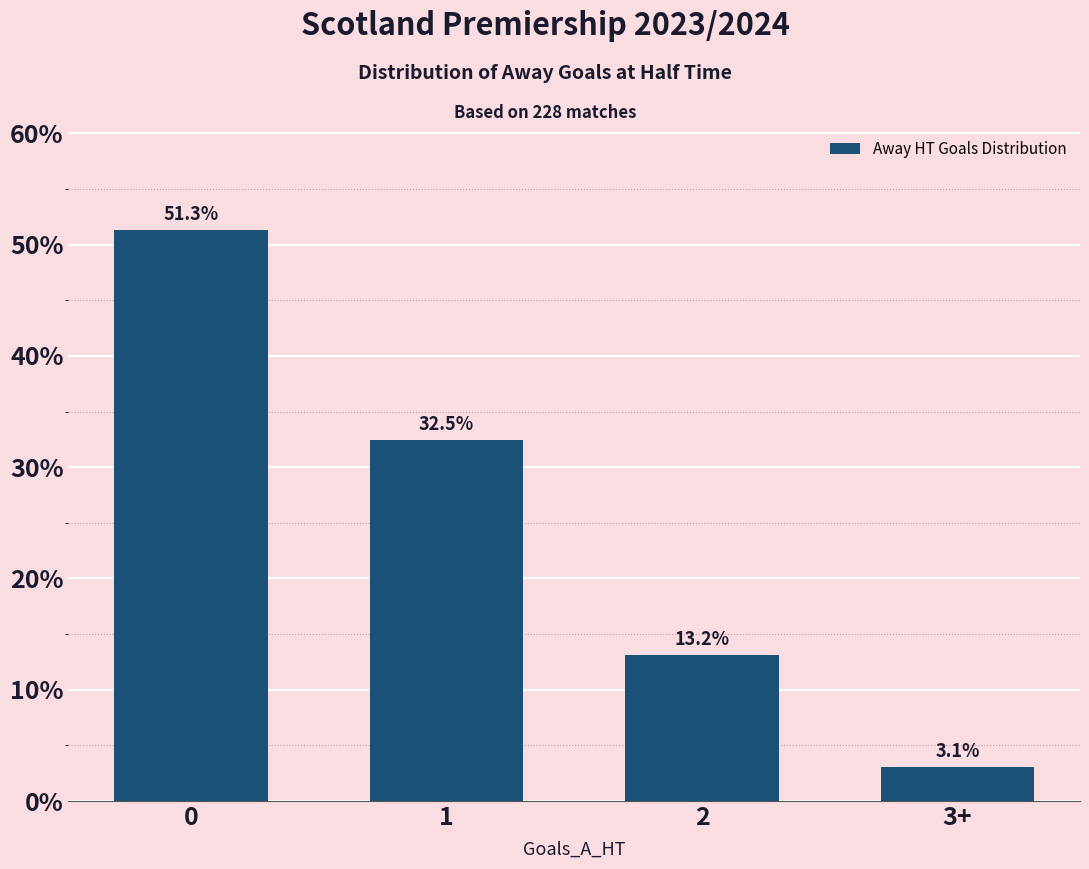

What is the ratio of the value at 3+ to the value at 1?

0.1